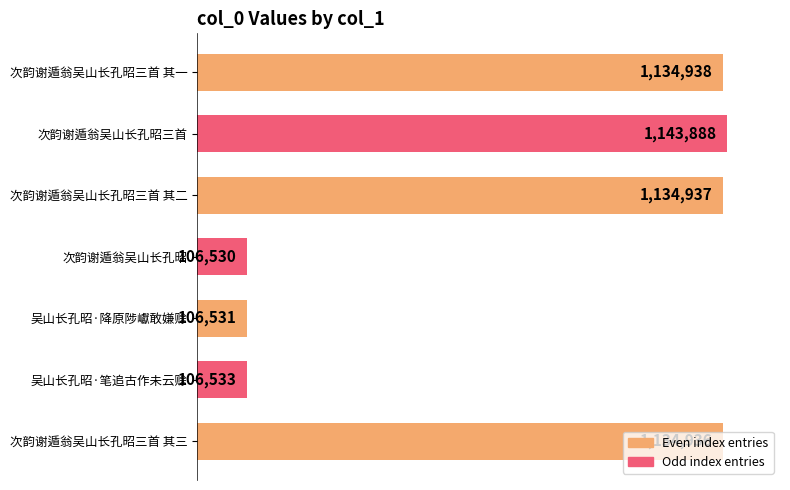

Are the bars horizontal?

Yes